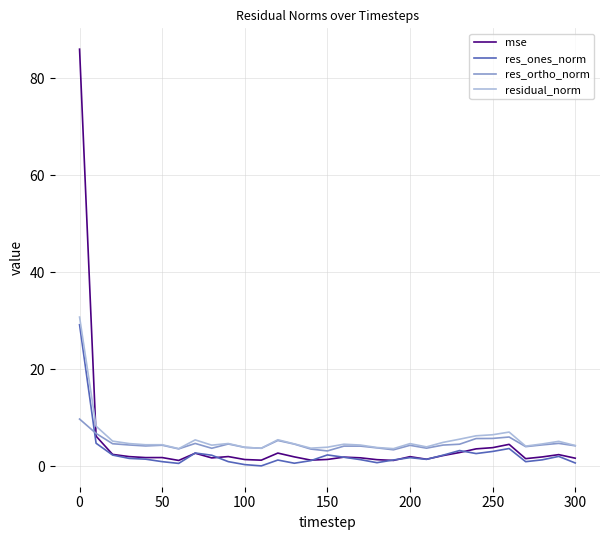

Which series has the largest range (max minus min)?

mse